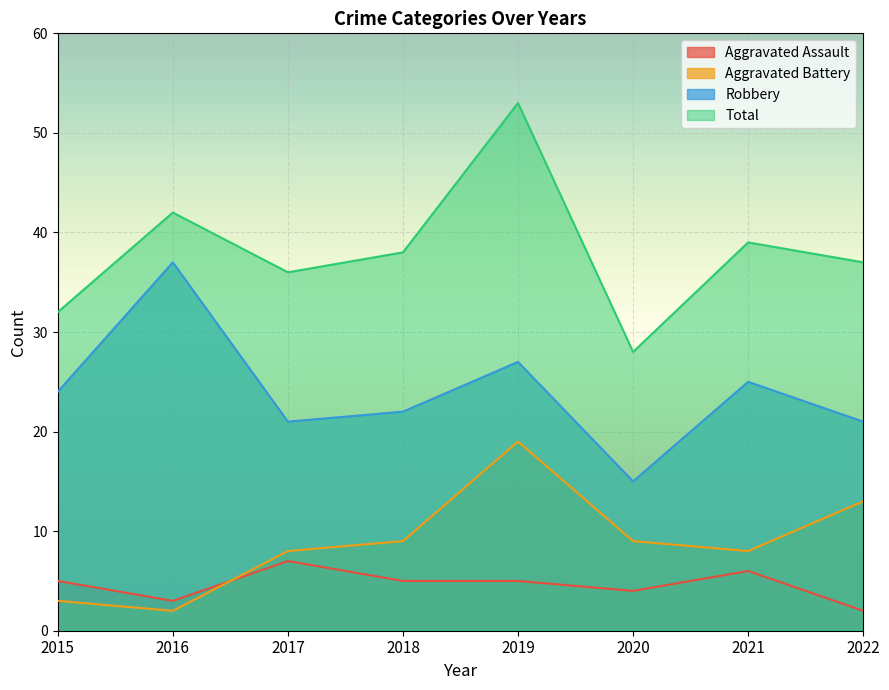

Is it true that Aggravated Battery equals 4 at 2015?

False